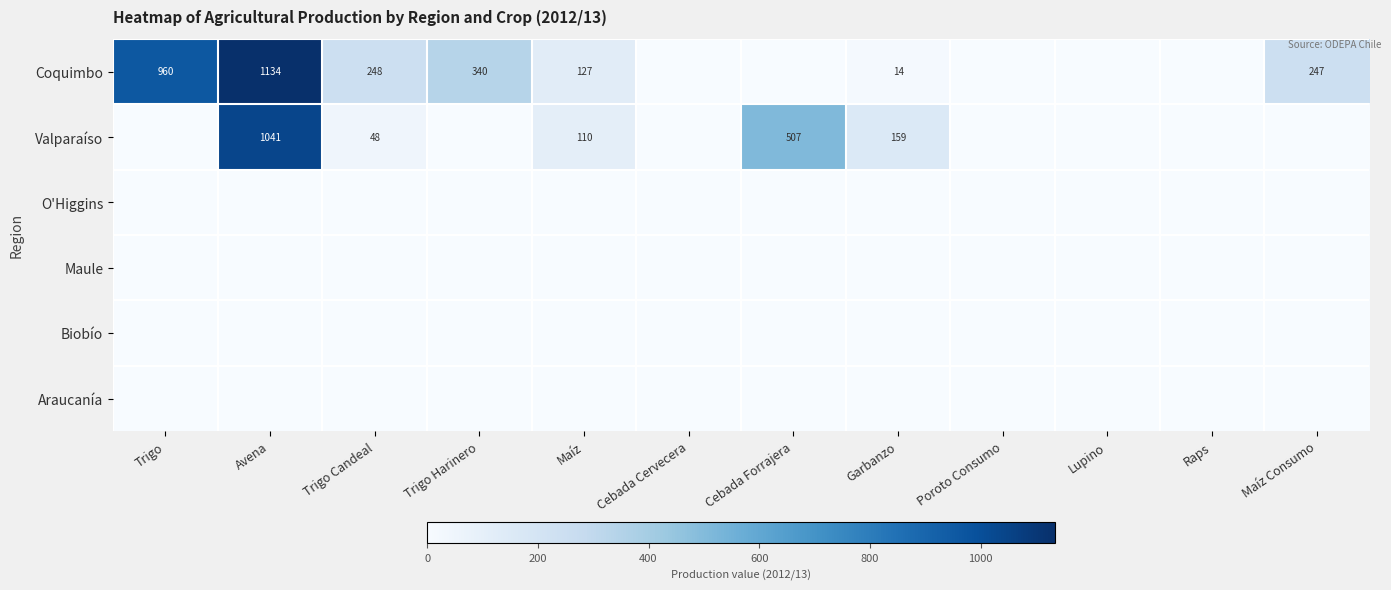

Is the value of Valparaíso at Cebada Forrajera greater than the value of Coquimbo at Maíz Consumo?

Yes